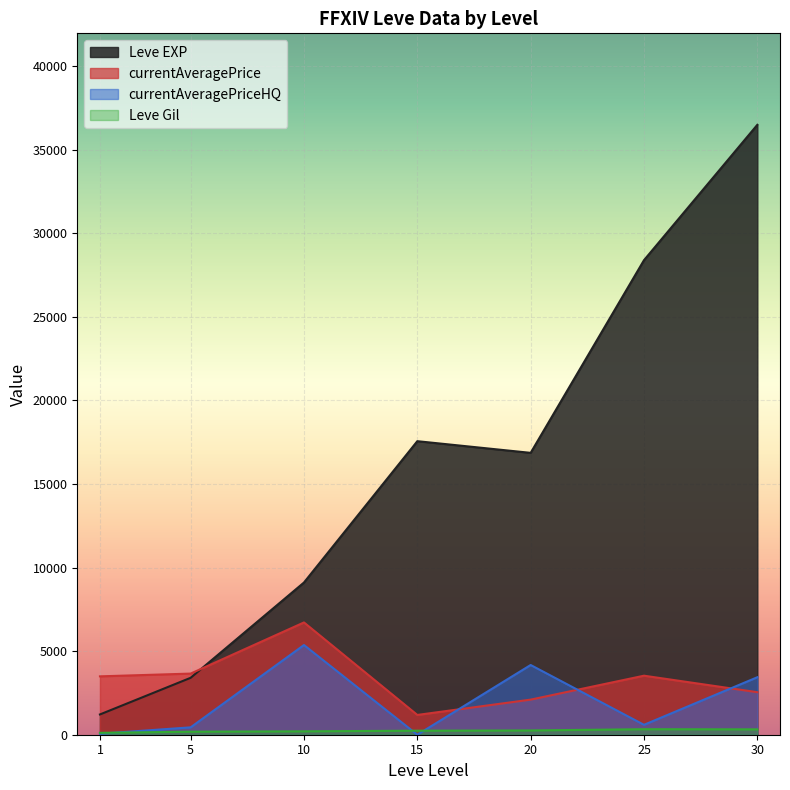

Which series has the largest total across all categories?

Leve EXP